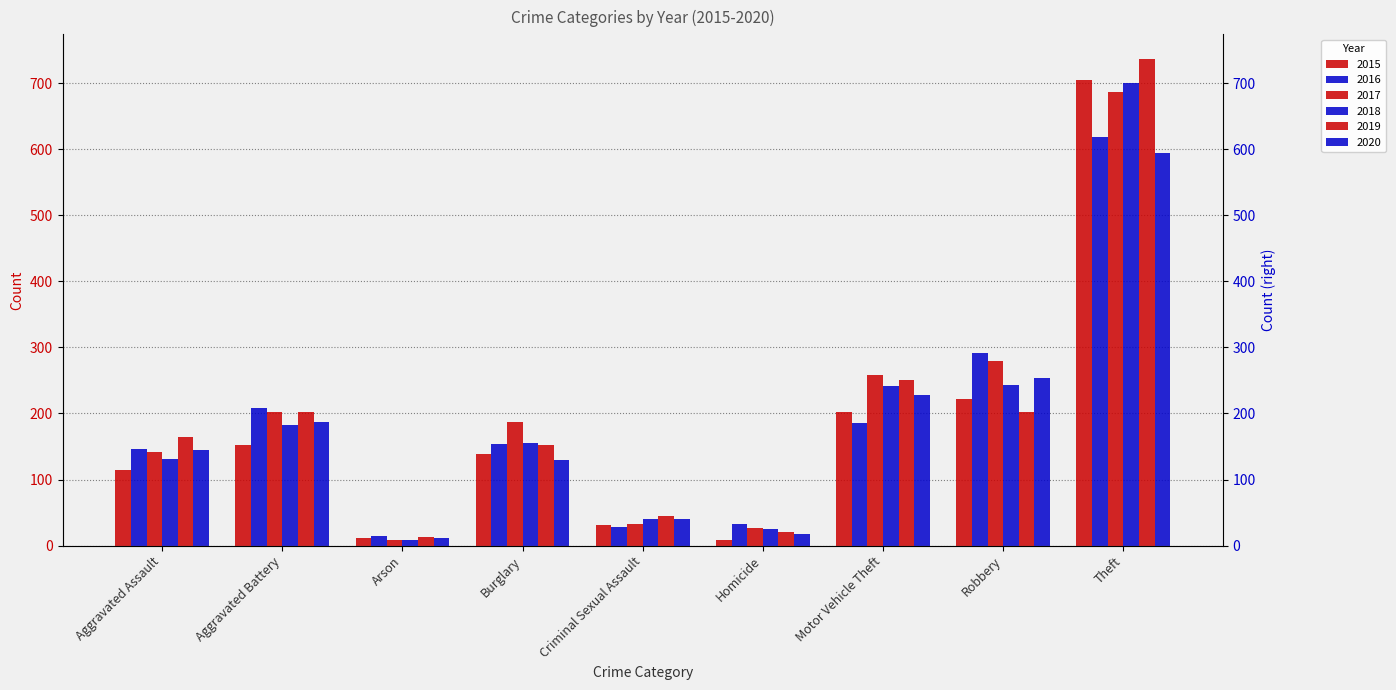

List the labels in order of 2020 value, smallest first.

Arson, Homicide, Criminal Sexual Assault, Burglary, Aggravated Assault, Aggravated Battery, Motor Vehicle Theft, Robbery, Theft